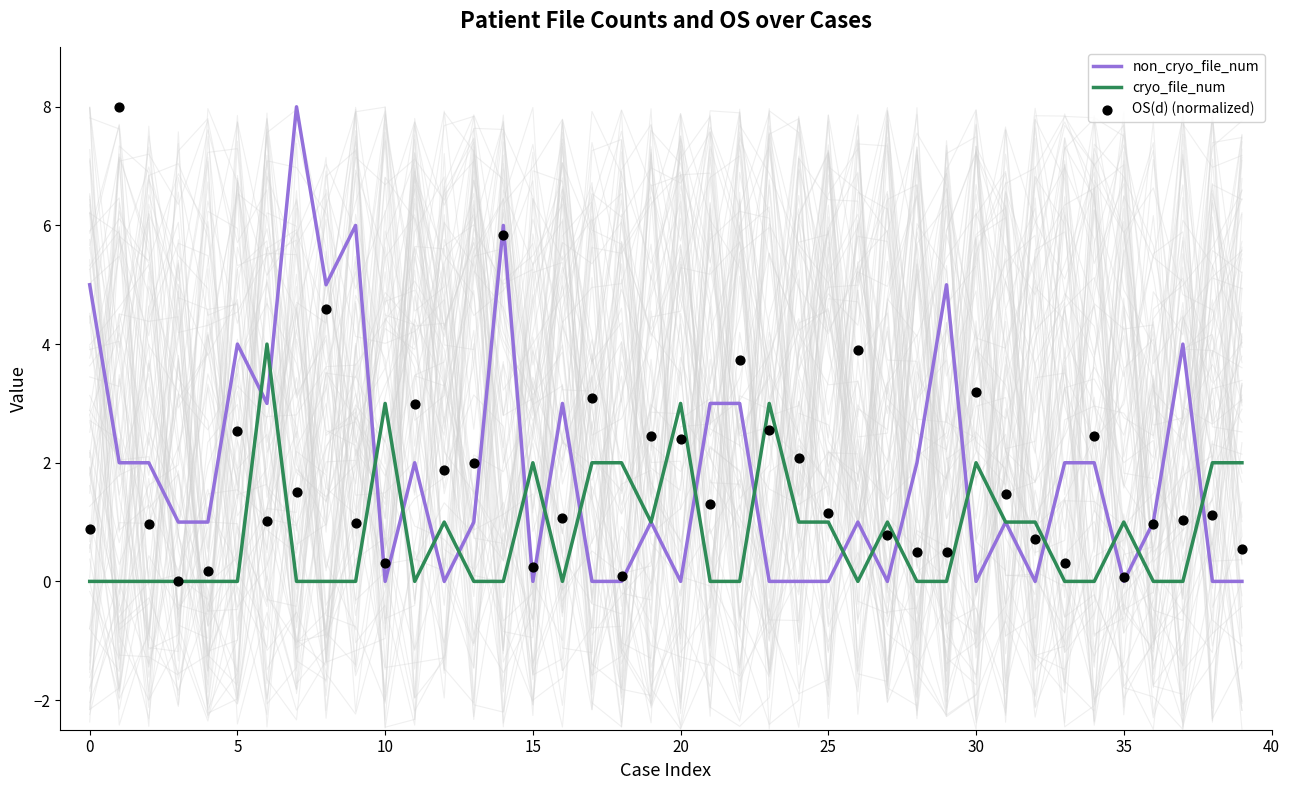

Which series reaches the maximum Y coordinate?

non_cryo_file_num